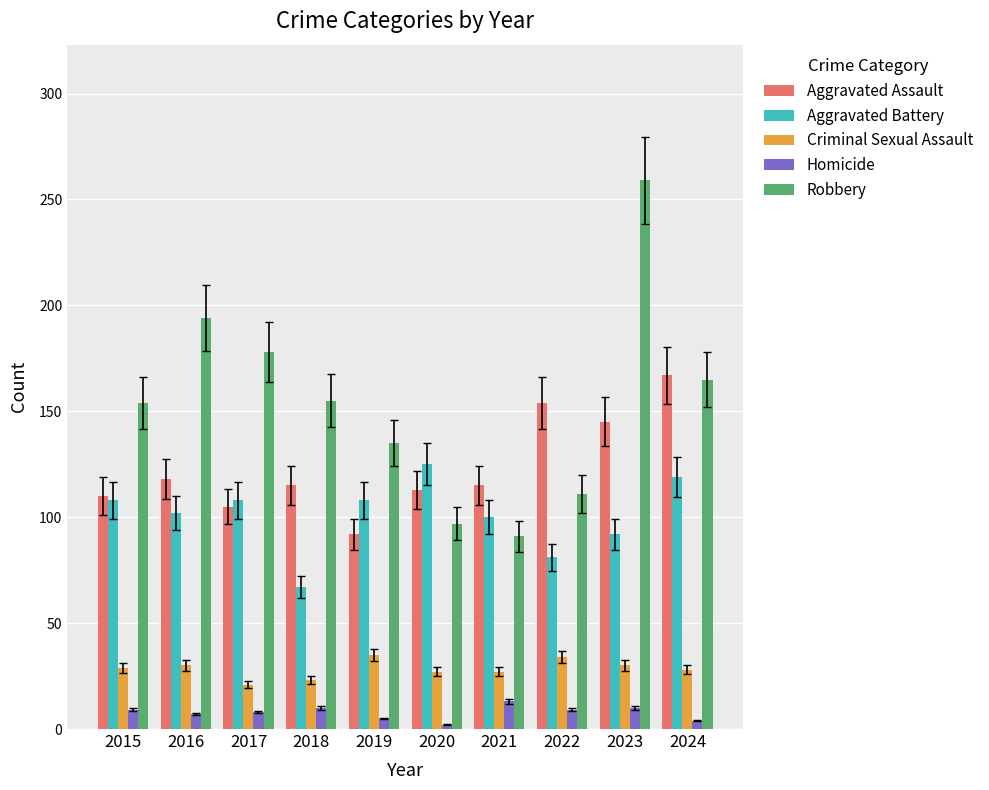

True or false: Criminal Sexual Assault has a value of 29 at 2015.

True